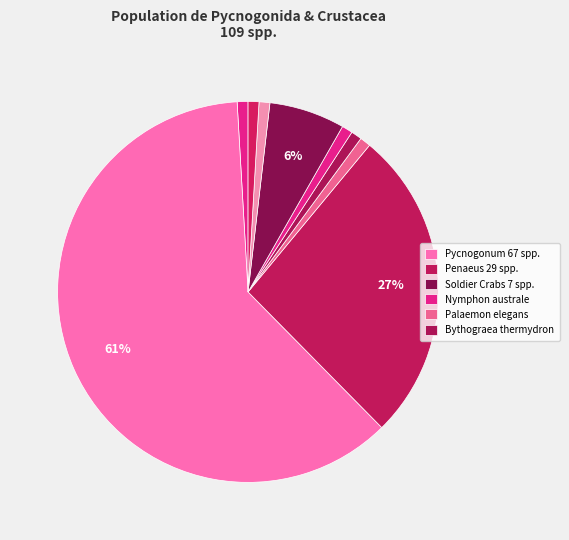

How many segments does this pie chart have?

9